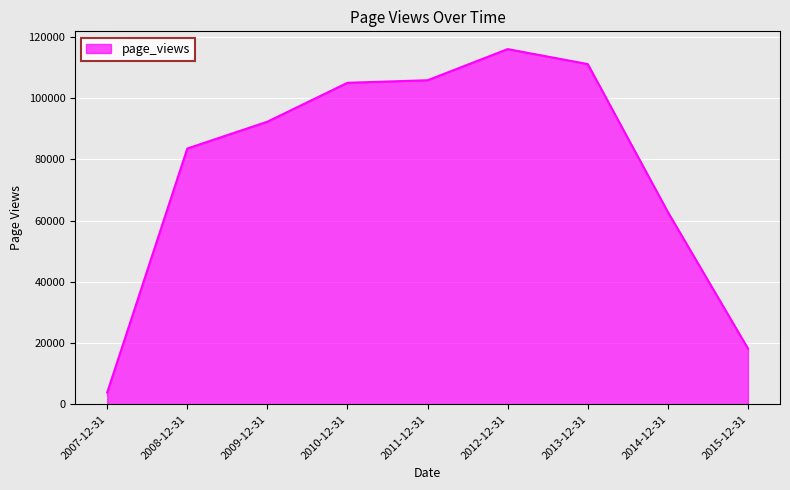

Is it true that the value at 2014-12-31 is 62835?

True